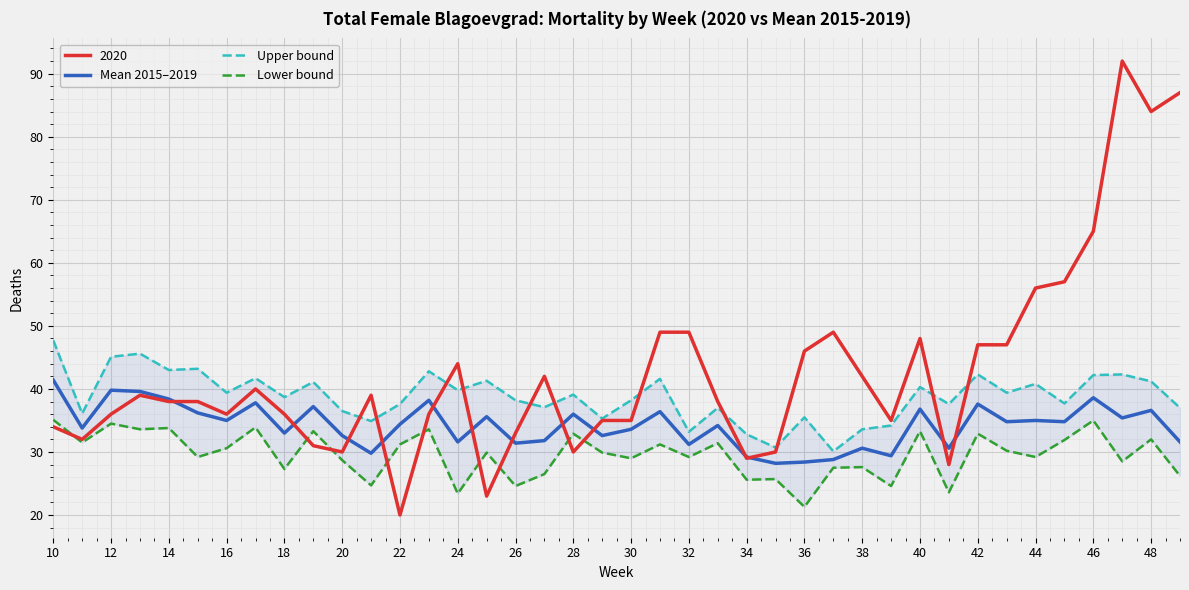

True or false: Mean 2015–2019 has a value of 38.4 at 14.

True